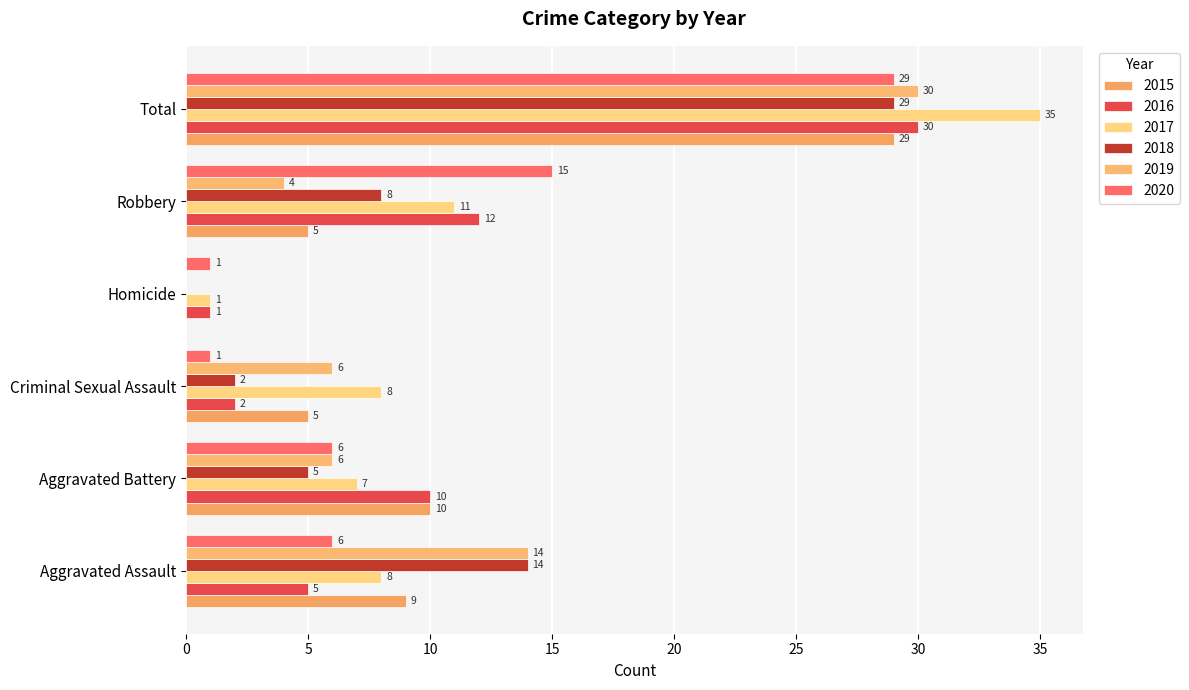

Count the number of categories in the chart.

6